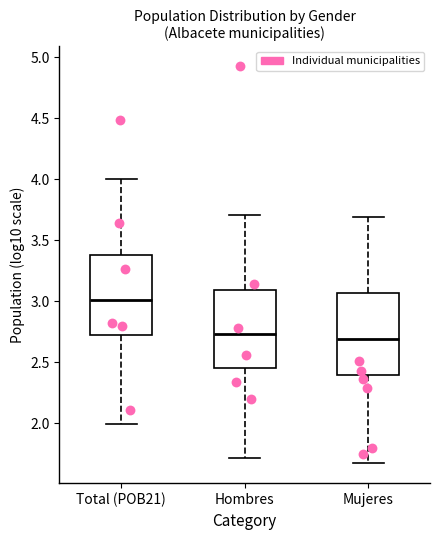

Where does the upper whisker of the box for Hombres end on the y-axis? The values are not printed on the chart, so give them approximately, as read against the axis.

3.70